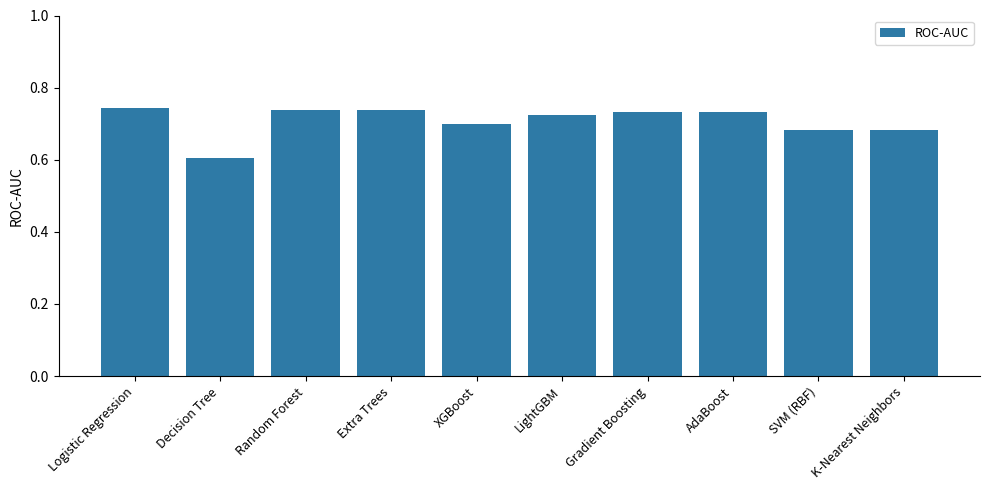

Which has a higher value, XGBoost or AdaBoost?

AdaBoost